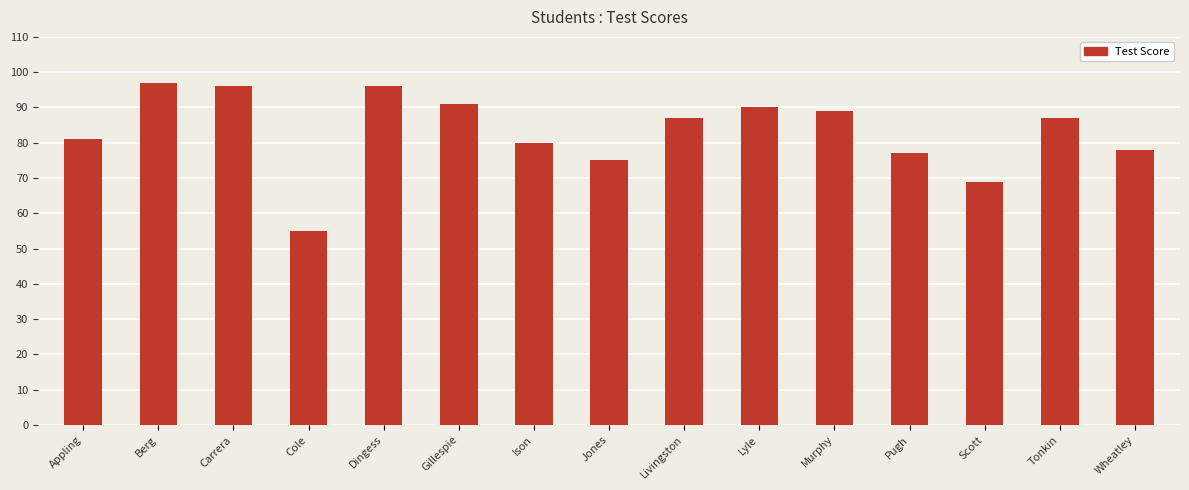

How many bars are there in total?

15